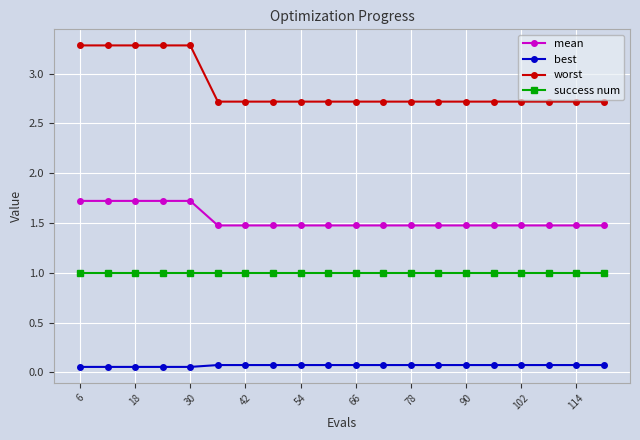

At how many categories does at least one series exceed 2?

20